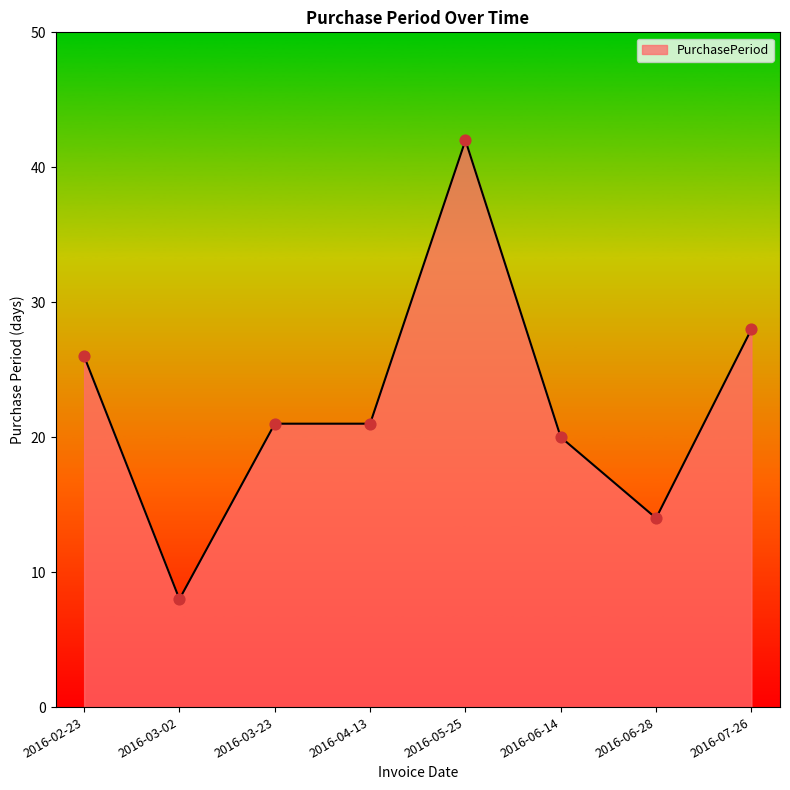

Which has a higher value, 2016-06-14 or 2016-03-02?

2016-06-14